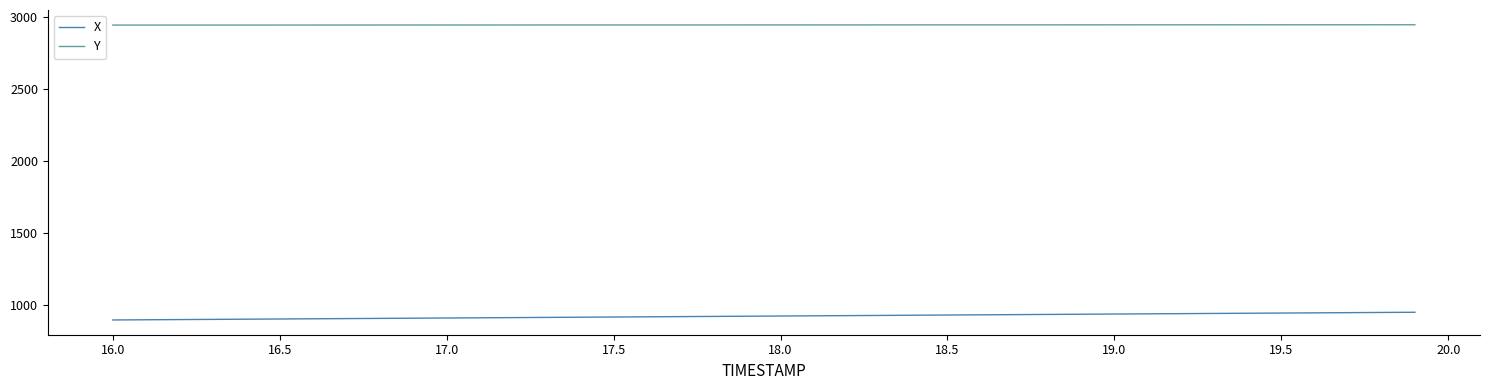

List the series in order of their peak value, highest first.

Y, X